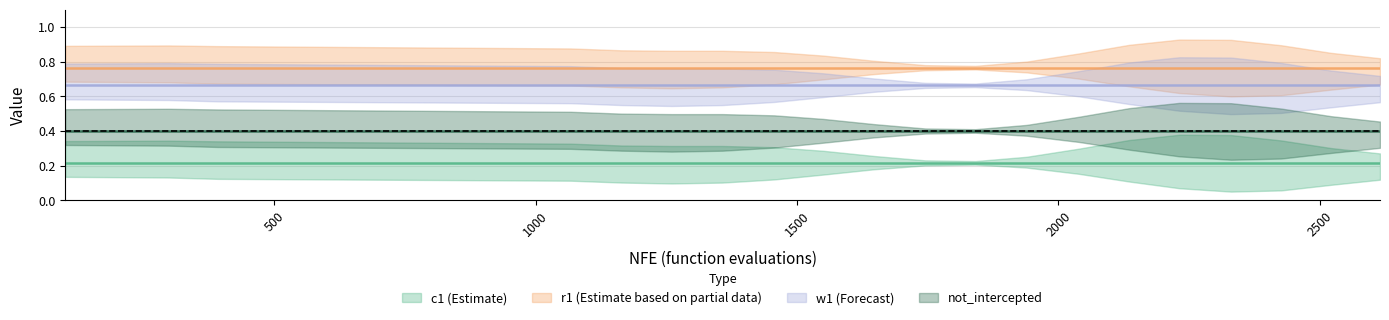

How many lines are shown in the chart?

4